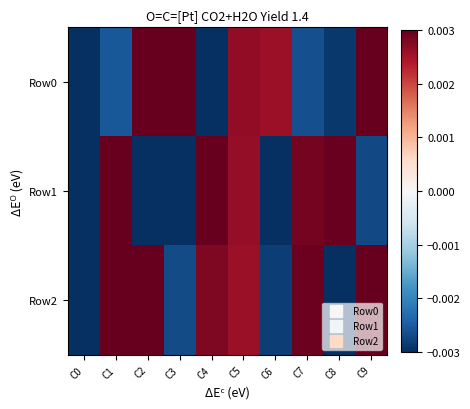

At how many categories does at least one series exceed 0?

9